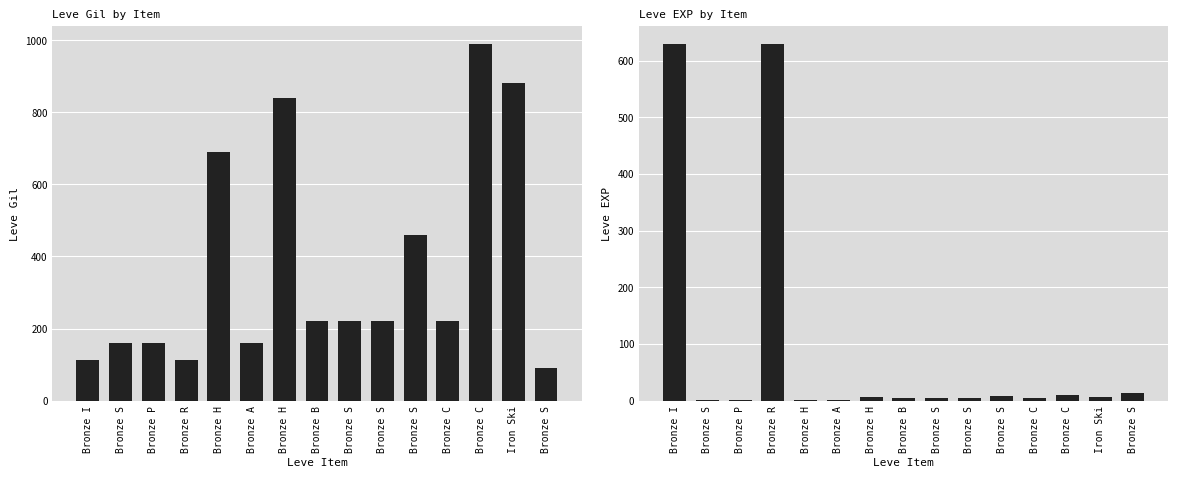

Does the chart contain any negative values?

No